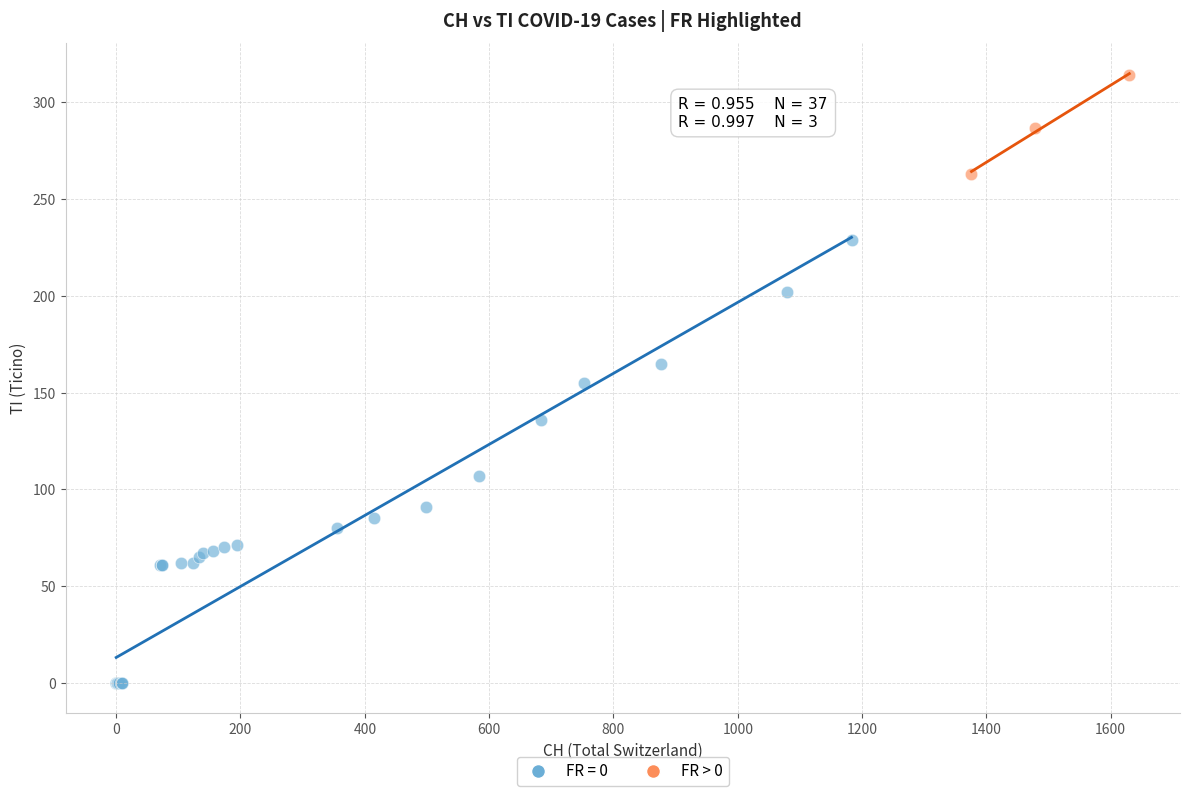

Which series has the largest Y range (max minus min)?

FR = 0